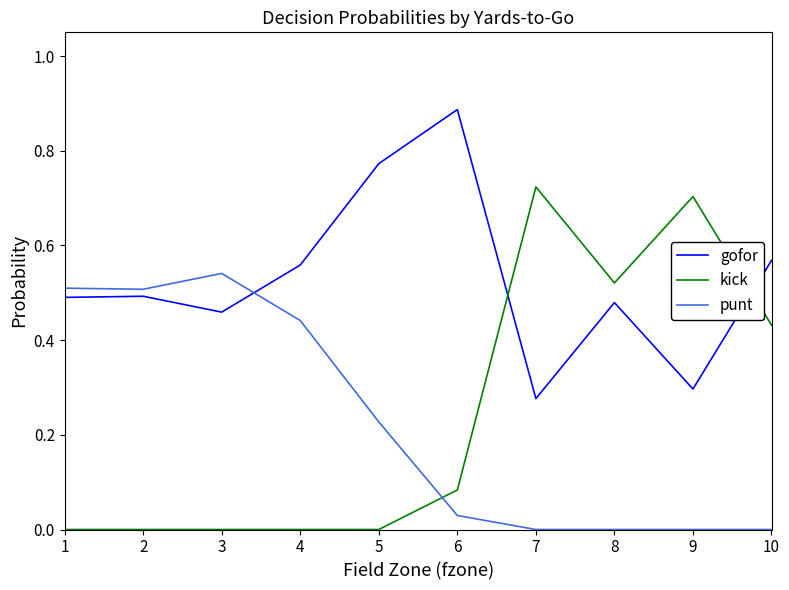

How many series are shown in this chart?

3